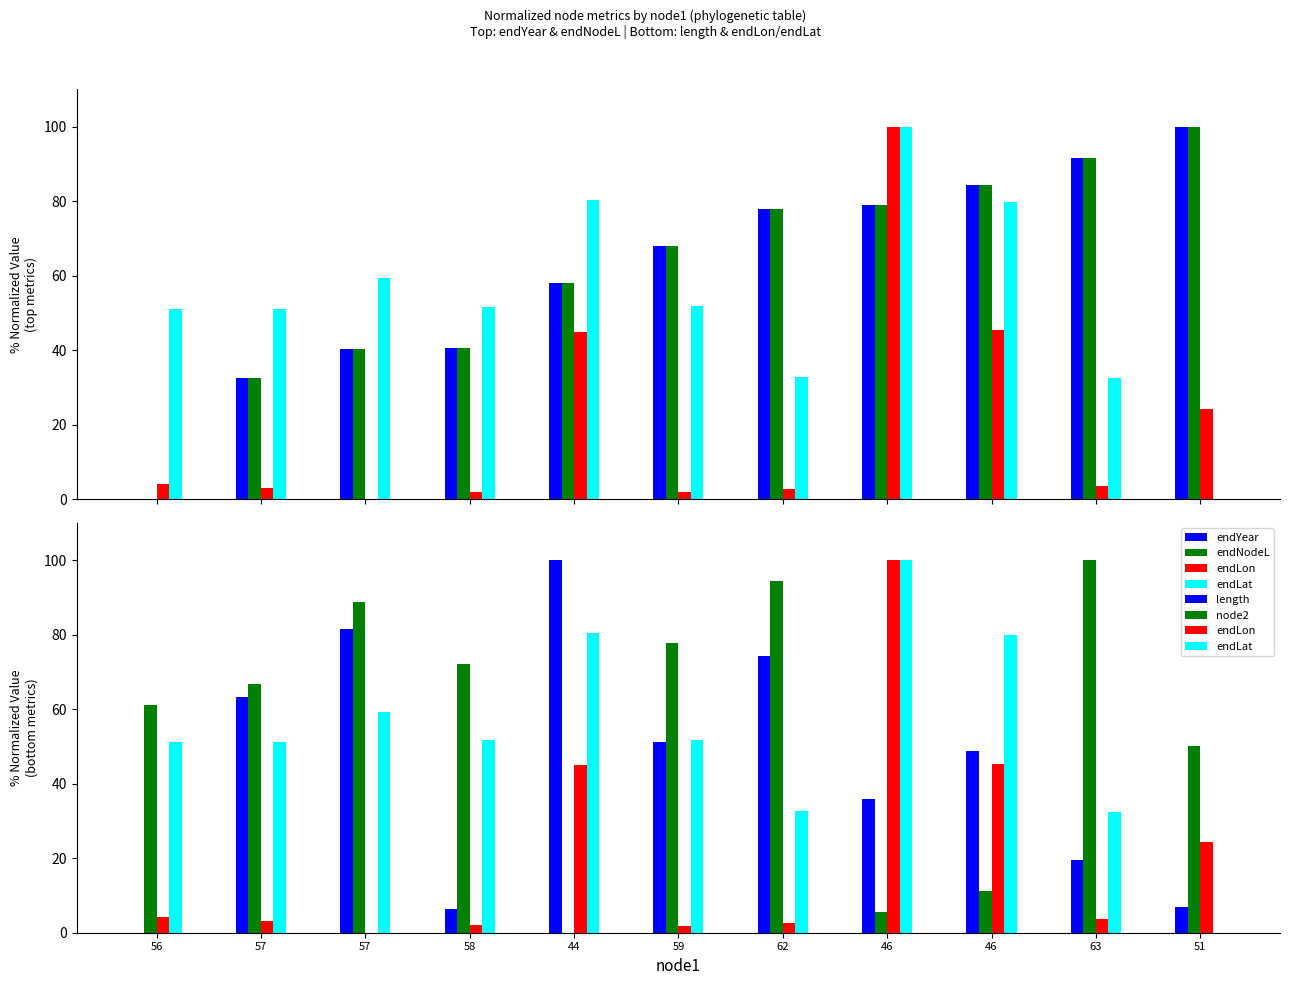

List the labels in order of endLat value, smallest first.

51, 63, 62, 57, 56, 58, 59, 57, 46, 44, 46